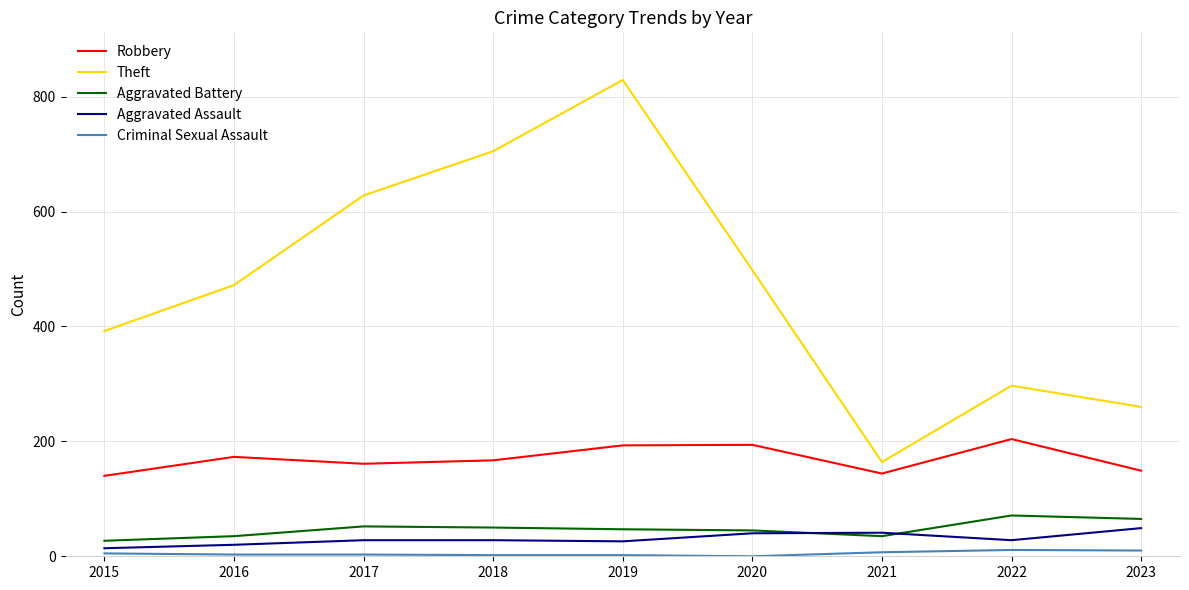

Which series has the largest total across all categories?

Theft